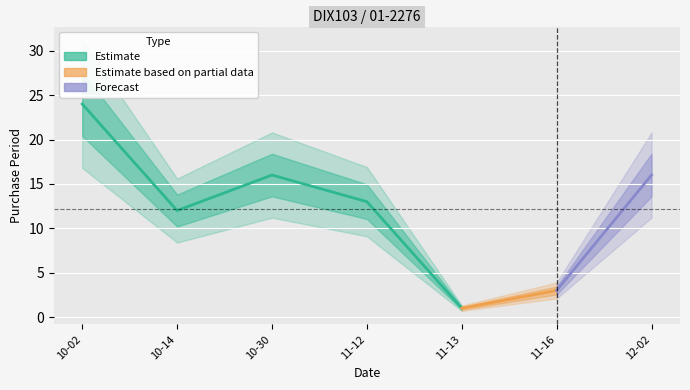

What is the average value?

12